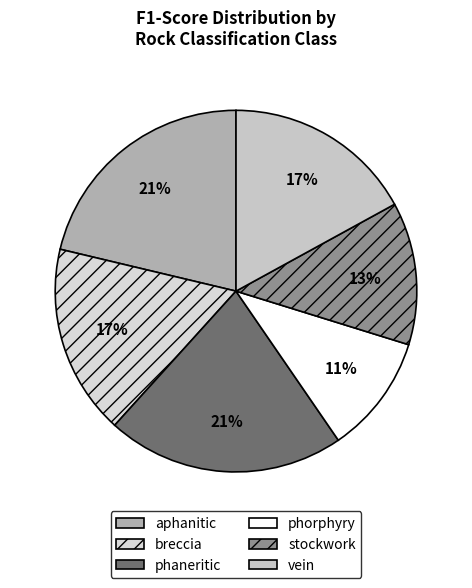

How many slices are in this pie chart?

6